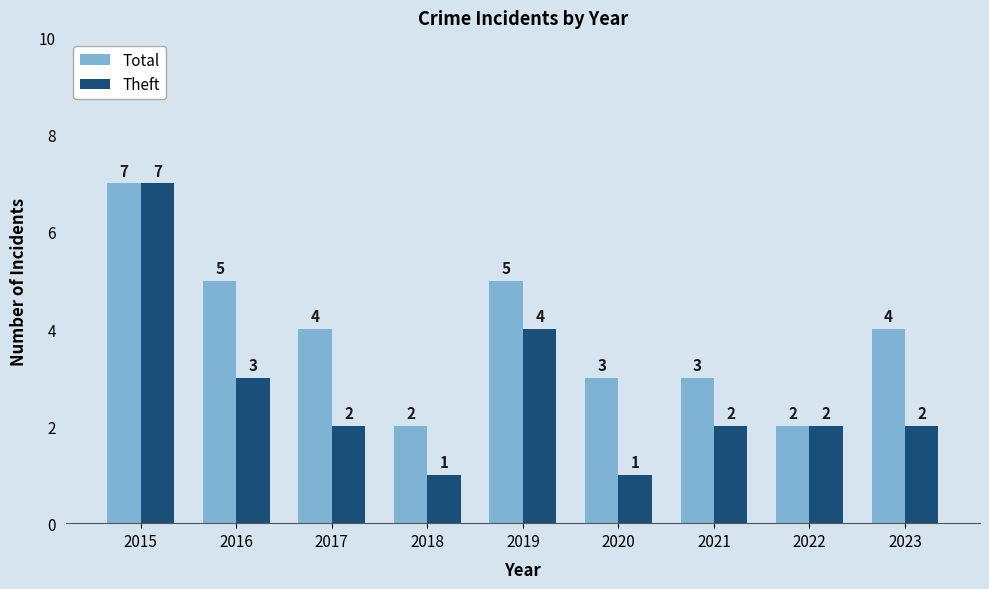

What is the spread (max minus min) of values at 2020?

2